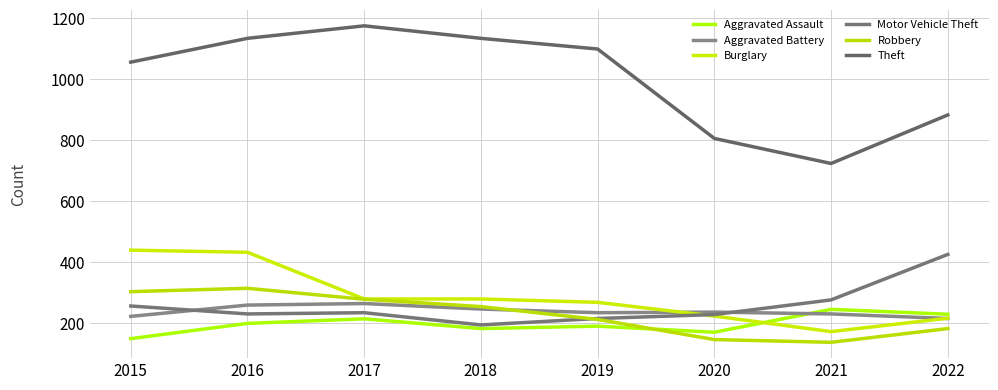

Rank the categories by Aggravated Assault value from lowest to highest.

2015, 2020, 2018, 2019, 2016, 2017, 2022, 2021